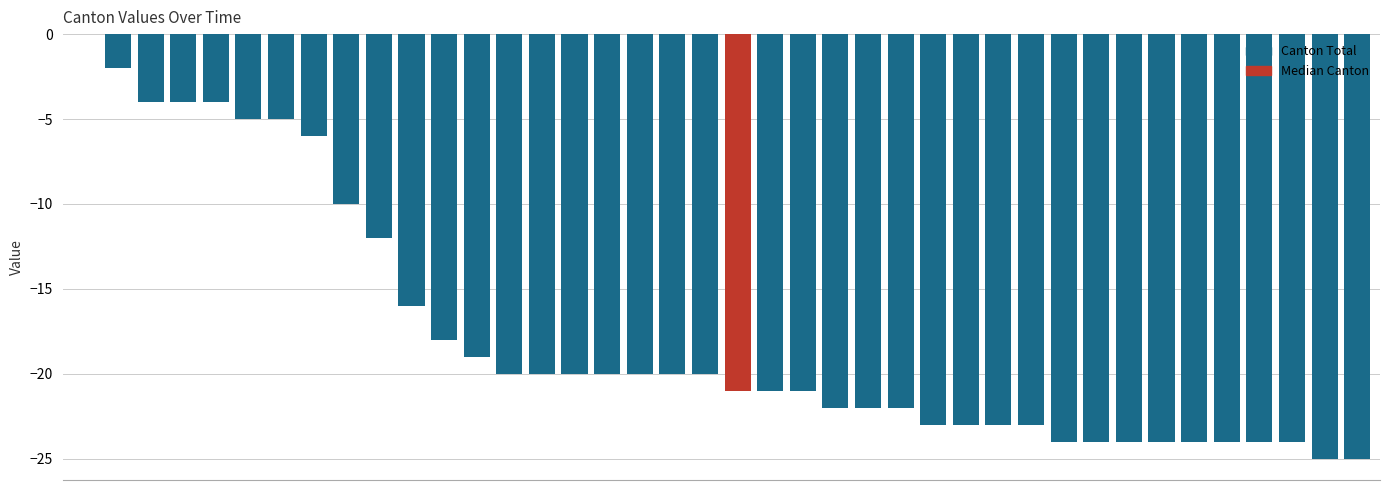

What is the sum of all values?

-708